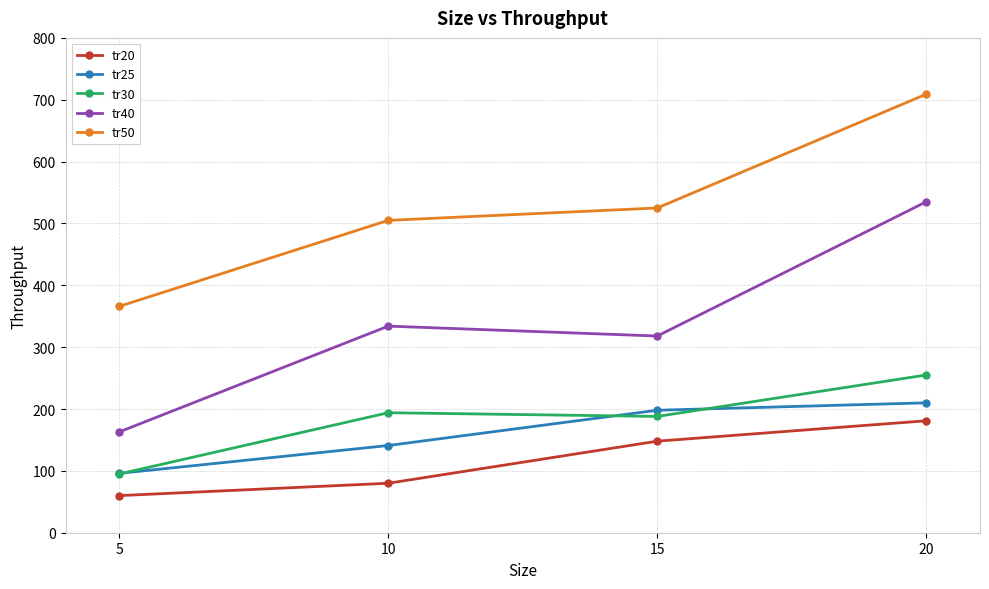

At which category does the chart reach its peak across all series?

20